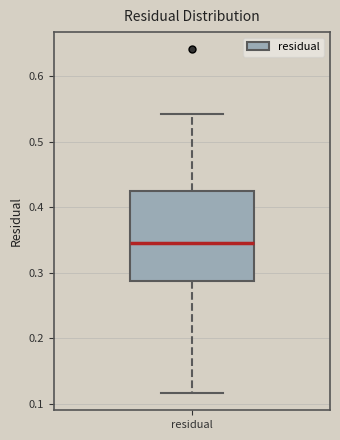

Read this box plot against the y-axis: the position of the median line, the range covered by the box, and the ends of both whiskers. The values are not printed on the chart, so give them approximately, as read against the axis.

median 0.35, box 0.29 to 0.42, whiskers 0.12 to 0.54